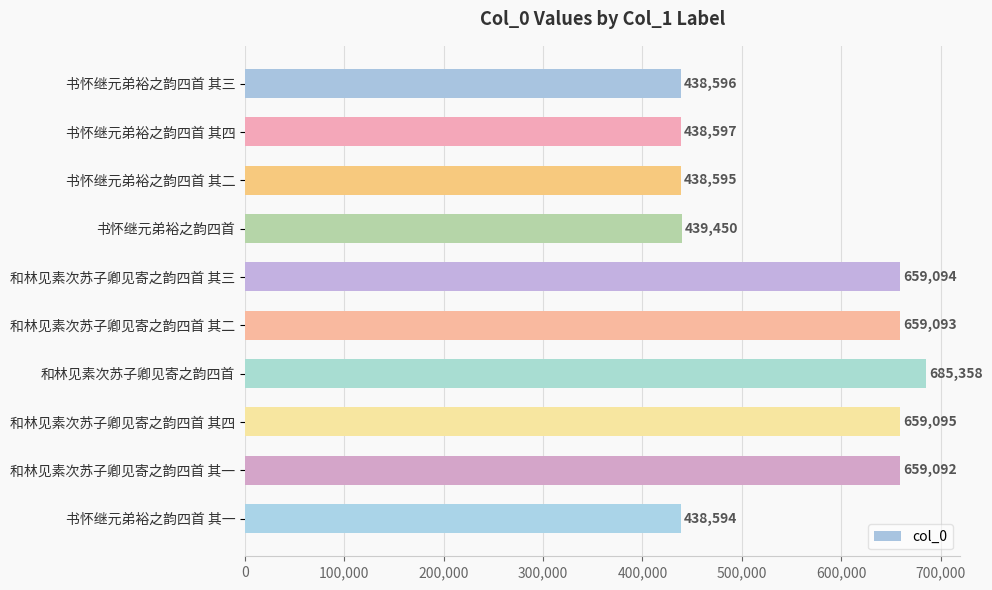

What is the average value?

551556